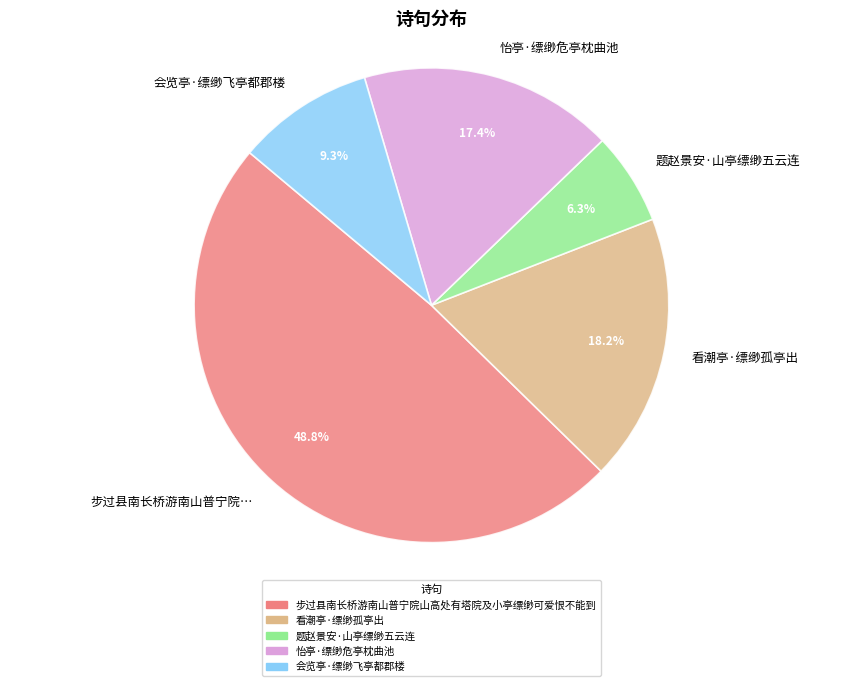

What percentage is the 看潮亭·缥缈孤亭出 slice, to the nearest percent?

18%